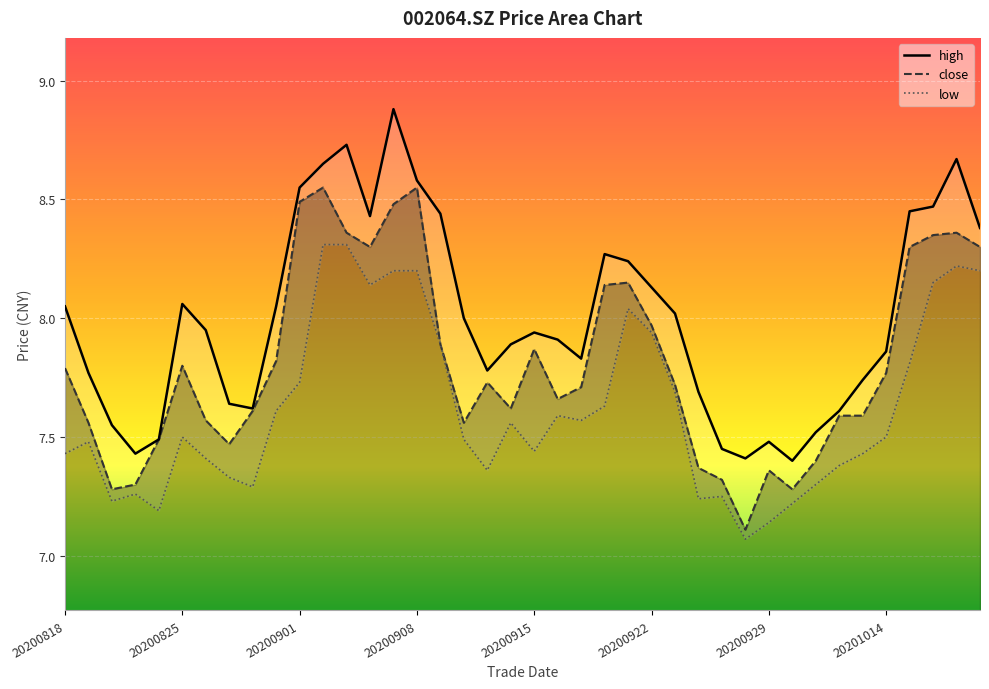

What is the greatest value displayed?

8.9